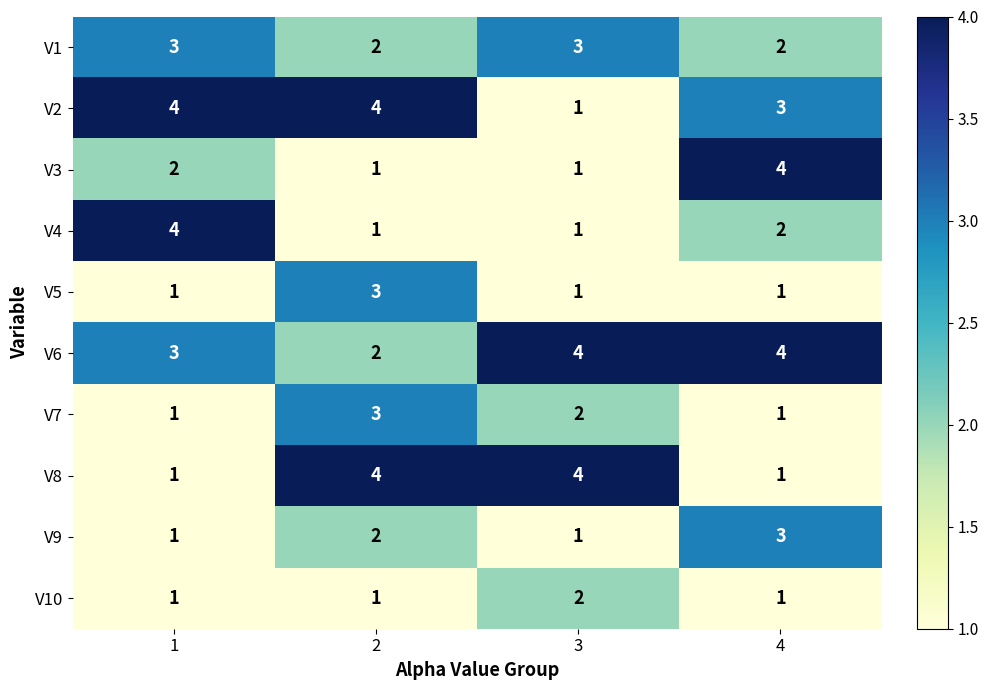

Read the V4 value at 1.

4